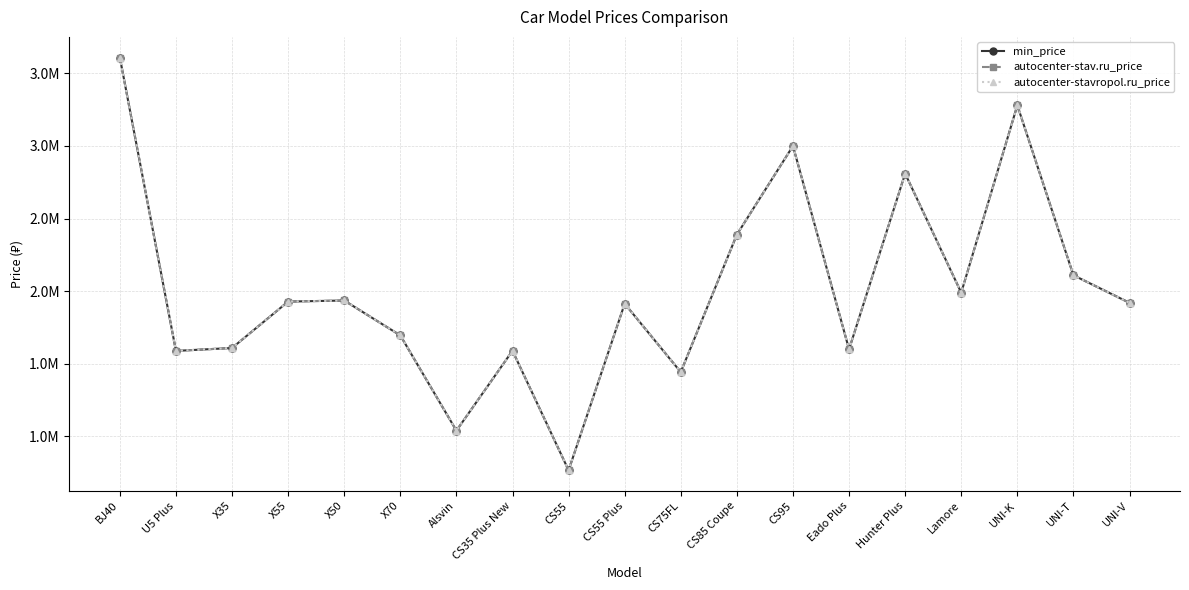

Is this an area chart (filled region under the line)?

No